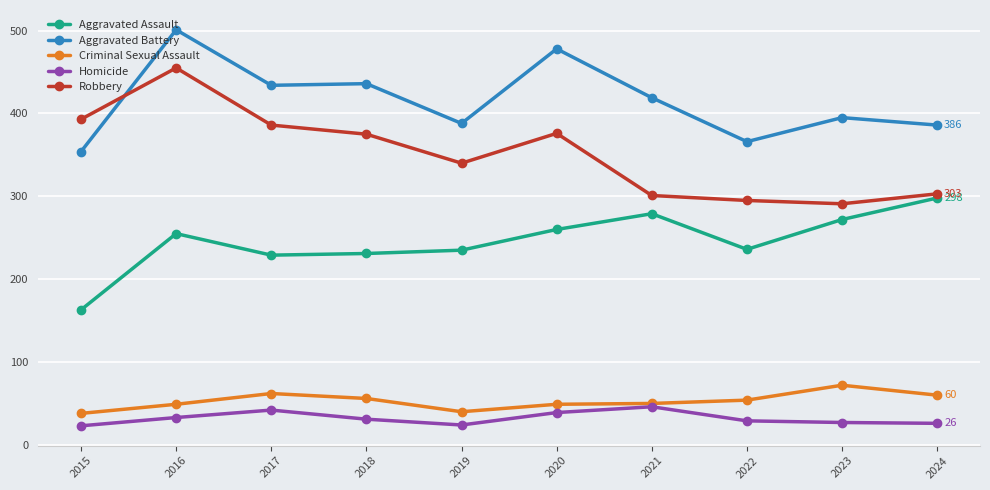

Rank the series by their maximum value, from highest to lowest.

Aggravated Battery, Robbery, Aggravated Assault, Criminal Sexual Assault, Homicide